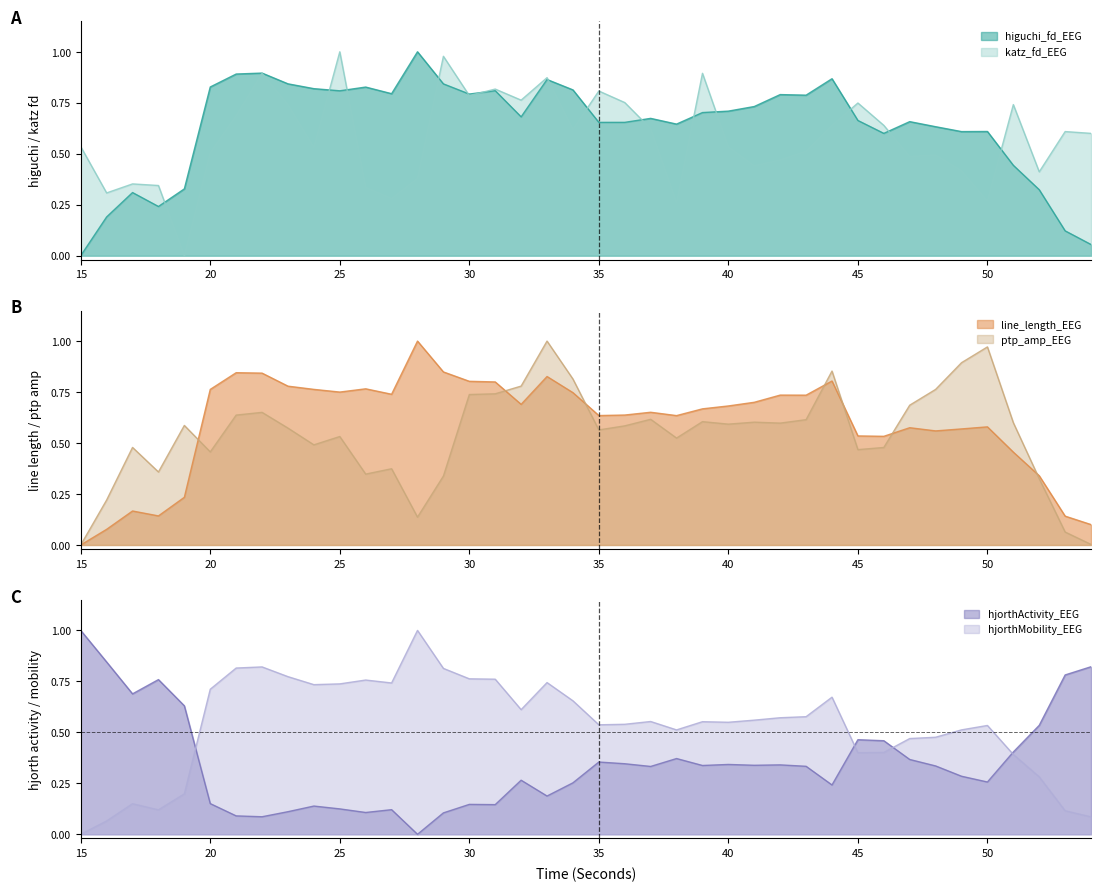

Reading right to left, what are all the values shown in this chart?

higuchi_fd_EEG: 0.1	0.1	0.3	0.4	0.6	0.6	0.6	0.7	0.6	0.7	0.9	0.8	0.8	0.7	0.7	0.7	0.6	0.7	0.7	0.7	0.8	0.9	0.7	0.8	0.8	0.8	1.0	0.8	0.8	0.8	0.8	0.8	0.9	0.9	0.8	0.3	0.2	0.3	0.2	0.0
katz_fd_EEG: 0.6	0.6	0.4	0.7	0.3	0.4	0.5	0.5	0.6	0.7	0.6	0.5	0.5	0.4	0.5	0.9	0.3	0.6	0.8	0.8	0.6	0.9	0.8	0.8	0.8	1.0	0.4	0.3	0.3	1.0	0.5	0.7	0.9	0.7	0.5	0.0	0.3	0.4	0.3	0.5
line_length_EEG: 0.1	0.1	0.3	0.5	0.6	0.6	0.6	0.6	0.5	0.5	0.8	0.7	0.7	0.7	0.7	0.7	0.6	0.7	0.6	0.6	0.7	0.8	0.7	0.8	0.8	0.8	1.0	0.7	0.8	0.8	0.8	0.8	0.8	0.8	0.8	0.2	0.1	0.2	0.1	0.0
ptp_amp_EEG: 0.0	0.1	0.3	0.6	1.0	0.9	0.8	0.7	0.5	0.5	0.9	0.6	0.6	0.6	0.6	0.6	0.5	0.6	0.6	0.6	0.8	1.0	0.8	0.7	0.7	0.3	0.1	0.4	0.3	0.5	0.5	0.6	0.7	0.6	0.5	0.6	0.4	0.5	0.2	0.0
hjorthActivity_EEG: 0.8	0.8	0.5	0.4	0.3	0.3	0.3	0.4	0.5	0.5	0.2	0.3	0.3	0.3	0.3	0.3	0.4	0.3	0.3	0.4	0.3	0.2	0.3	0.1	0.1	0.1	0.0	0.1	0.1	0.1	0.1	0.1	0.1	0.1	0.2	0.6	0.8	0.7	0.8	1.0
hjorthMobility_EEG: 0.1	0.1	0.3	0.4	0.5	0.5	0.5	0.5	0.4	0.4	0.7	0.6	0.6	0.6	0.5	0.6	0.5	0.6	0.5	0.5	0.7	0.7	0.6	0.8	0.8	0.8	1.0	0.7	0.8	0.7	0.7	0.8	0.8	0.8	0.7	0.2	0.1	0.2	0.1	0.0